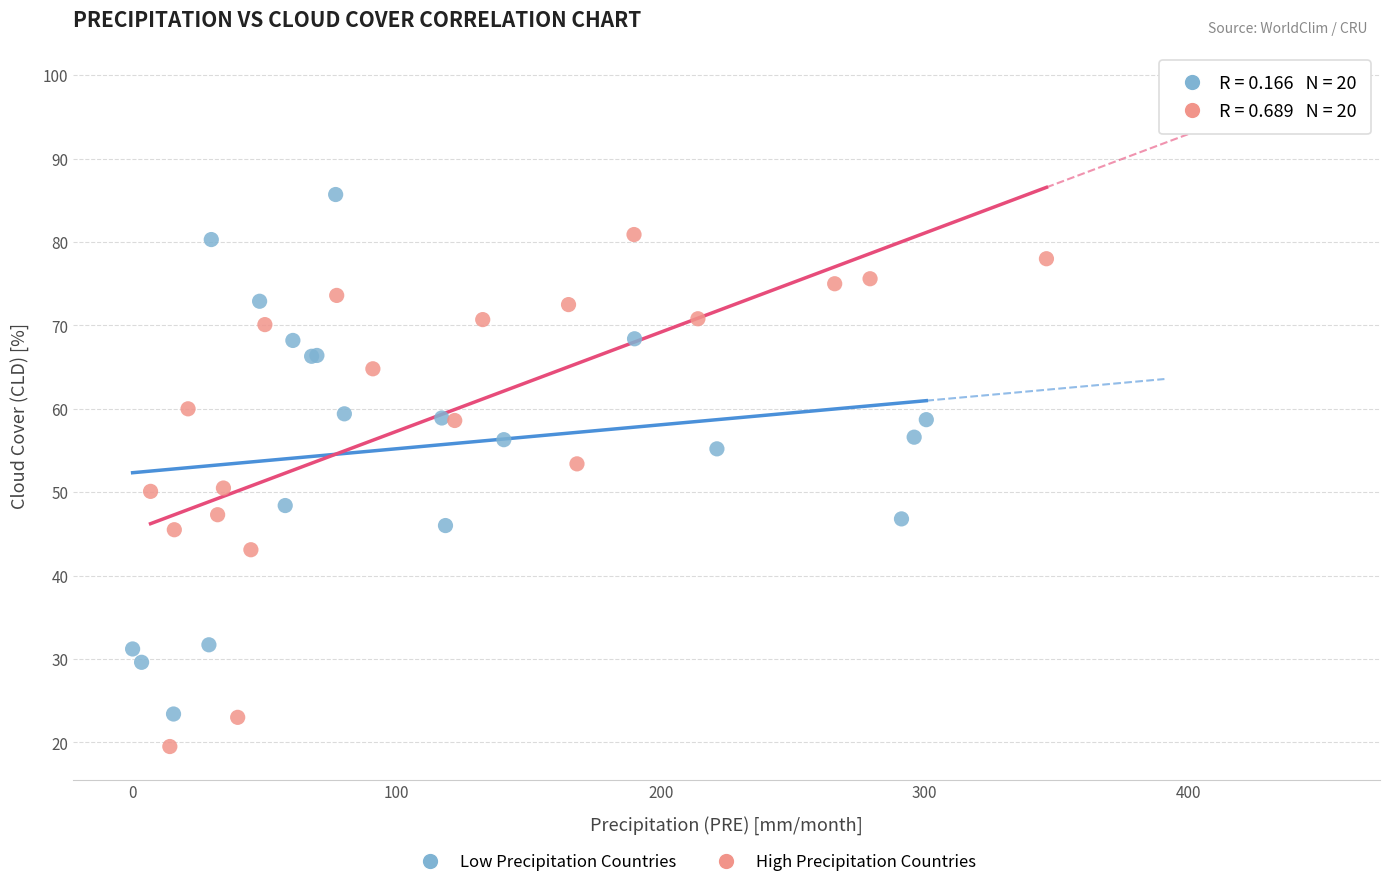

Which series reaches the minimum Y coordinate?

High Precipitation Countries